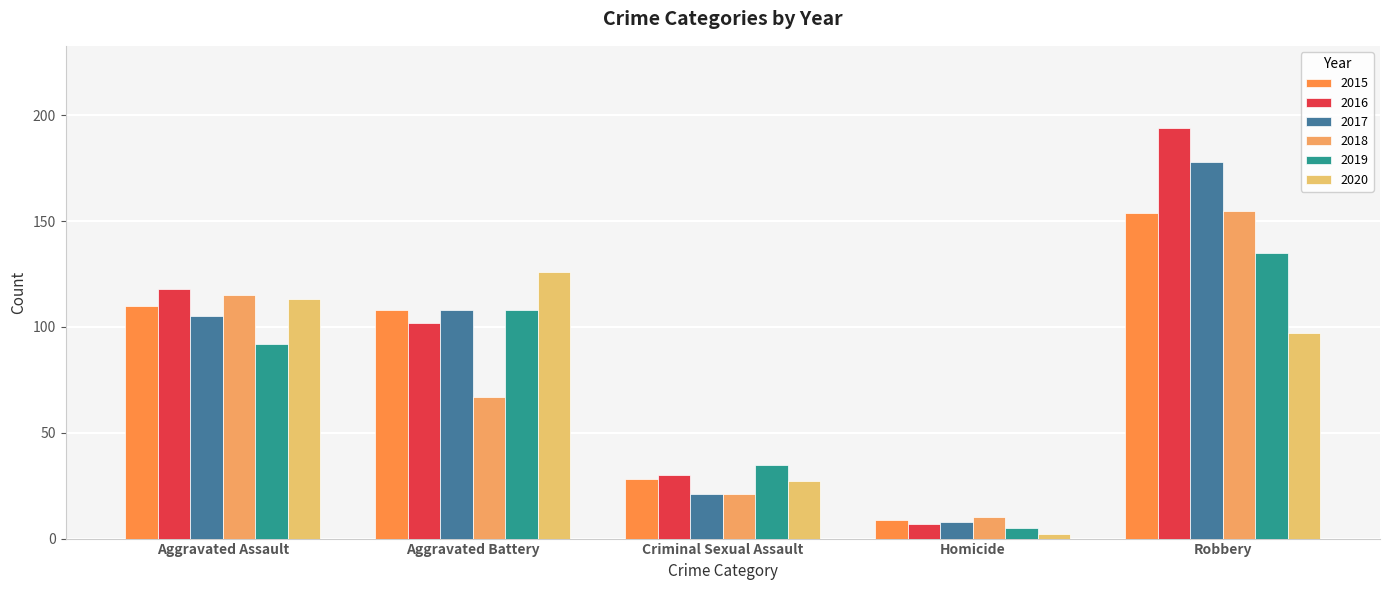

Rank the categories by 2015 value from highest to lowest.

Robbery, Aggravated Assault, Aggravated Battery, Criminal Sexual Assault, Homicide